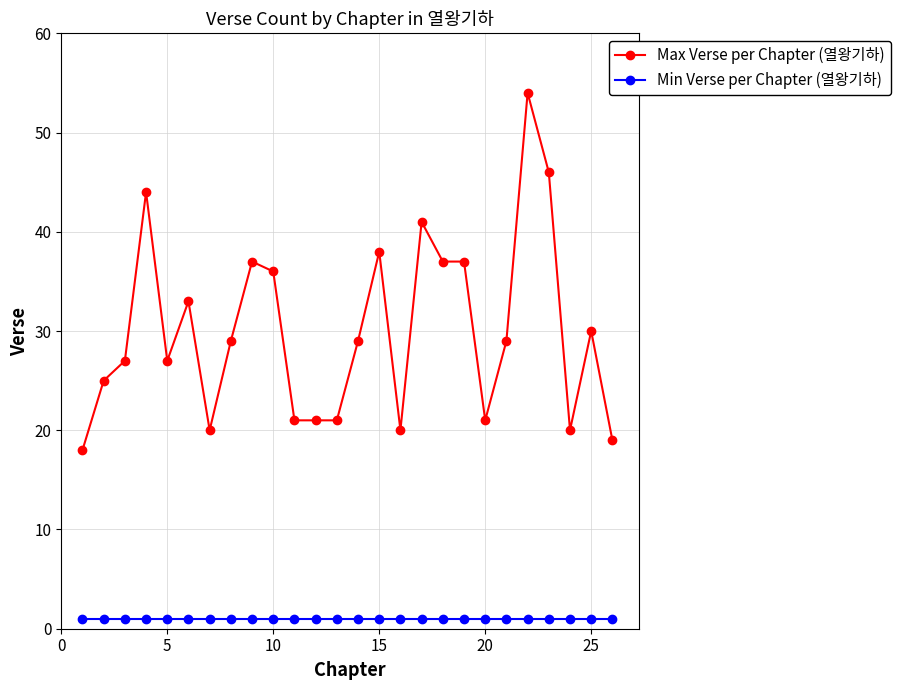

Rank the series by their maximum value, from highest to lowest.

Max Verse per Chapter (열왕기하), Min Verse per Chapter (열왕기하)